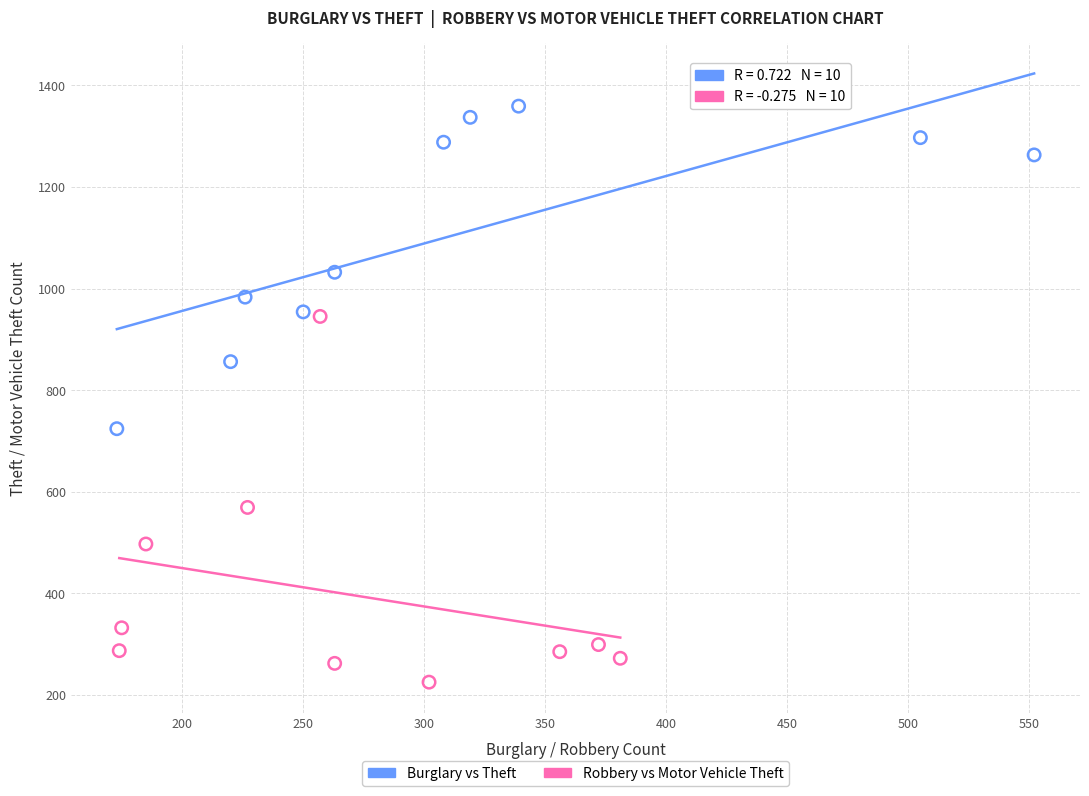

Which series reaches the minimum Y coordinate?

Robbery vs Motor Vehicle Theft